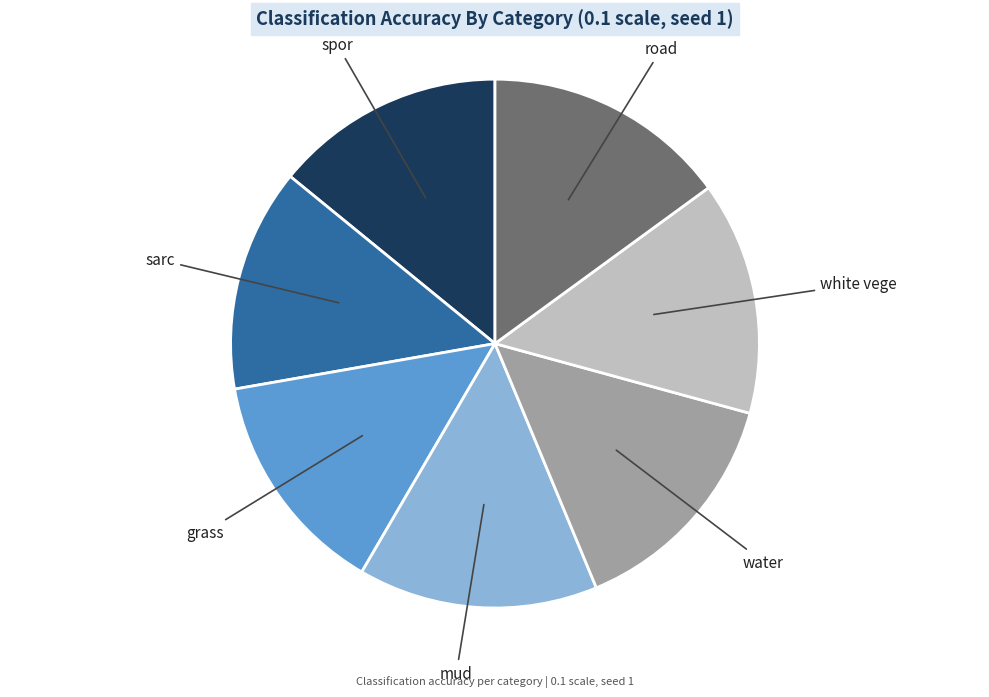

Does any single category account for the majority?

No